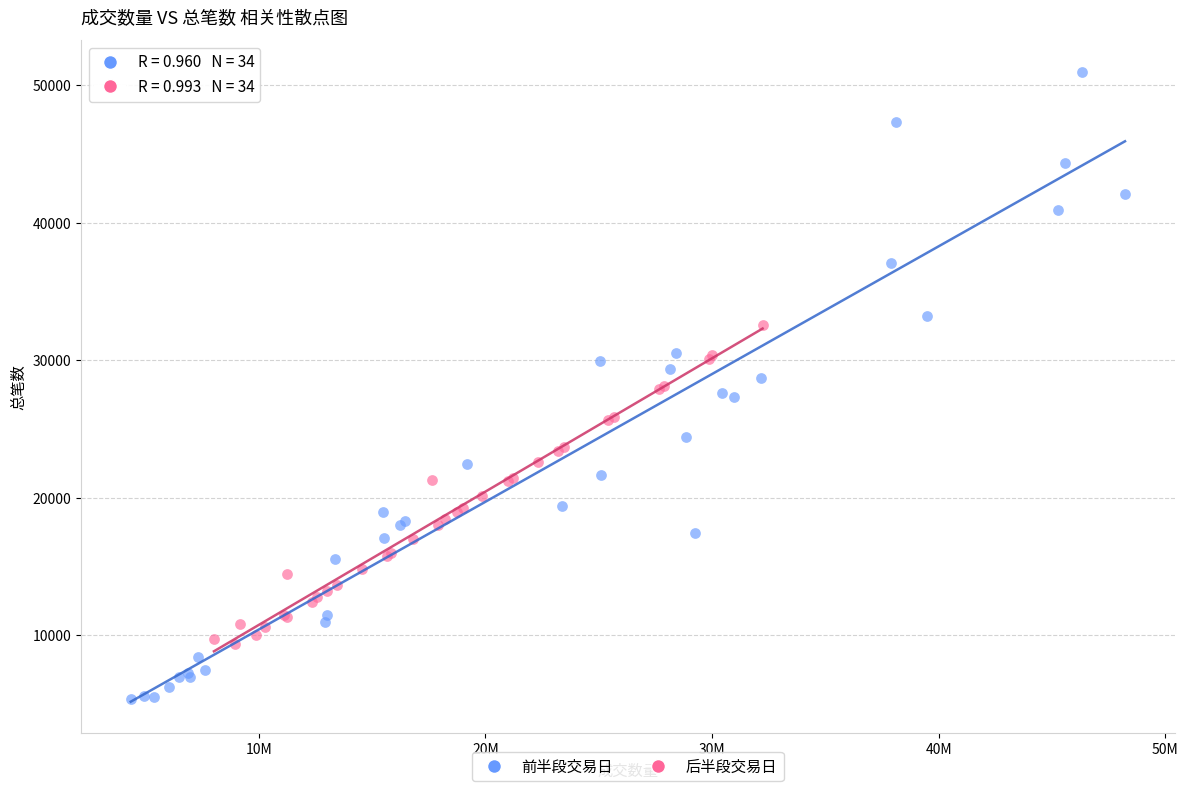

Which series contains the highest Y value?

前半段交易日